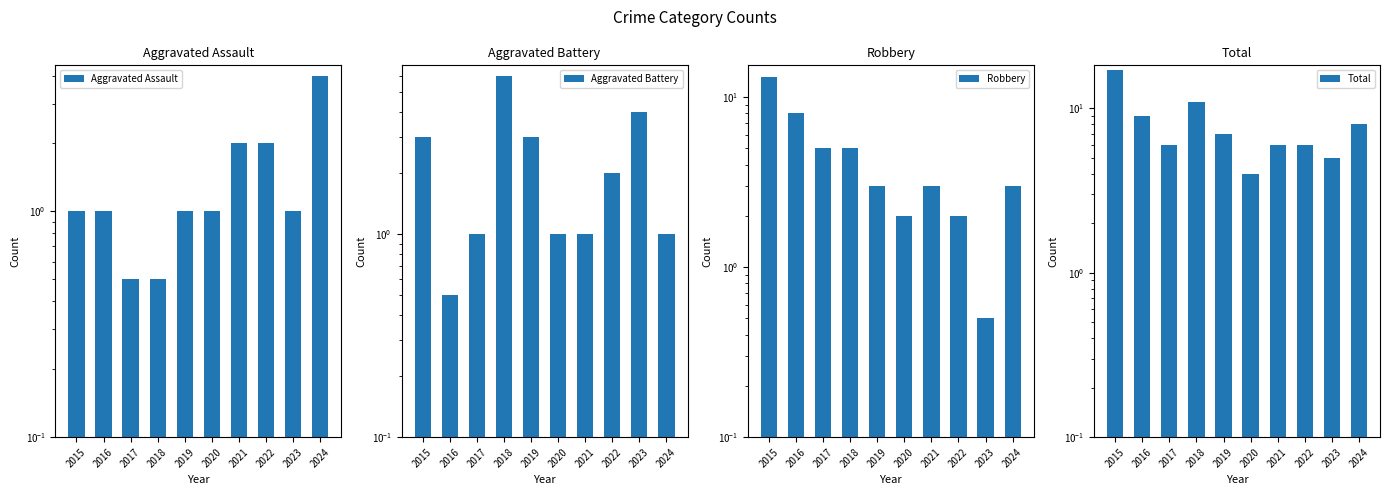

At which category is the sum across all series the highest?

2015